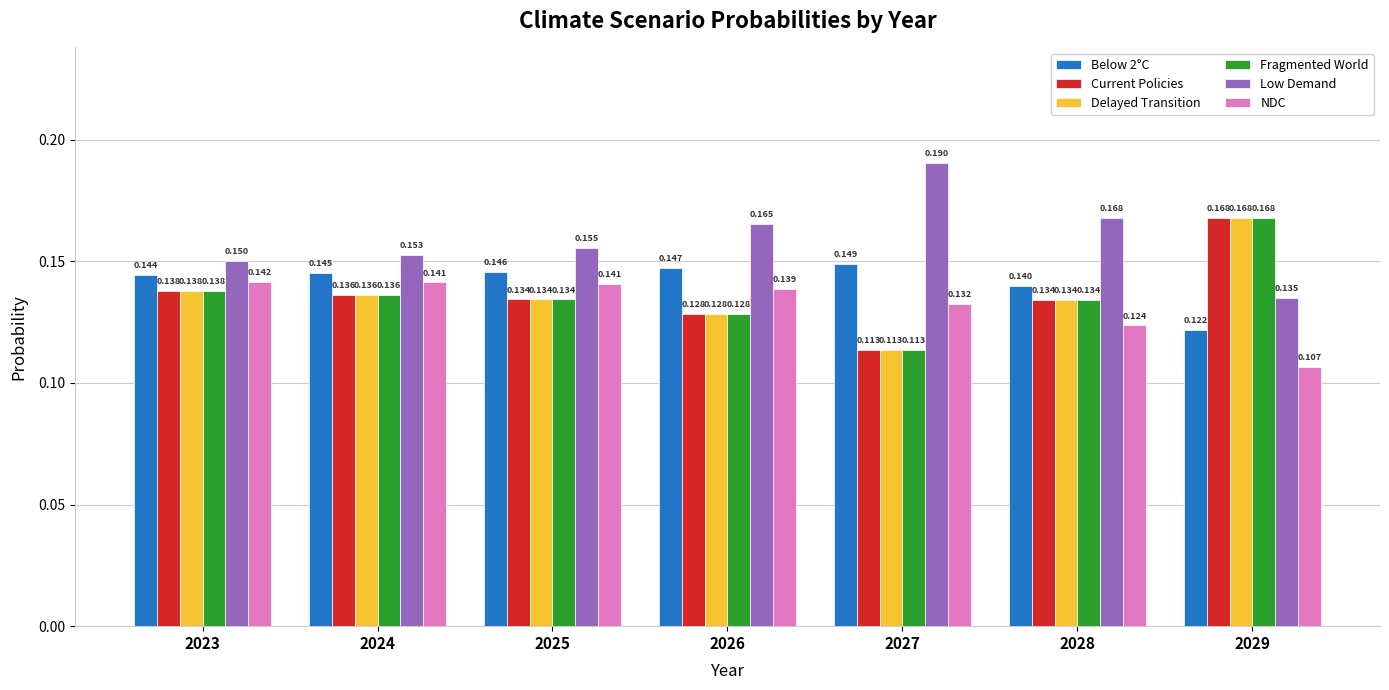

What are all the series names shown in the legend?

Below 2°C, Current Policies, Delayed Transition, Fragmented World, Low Demand, NDC